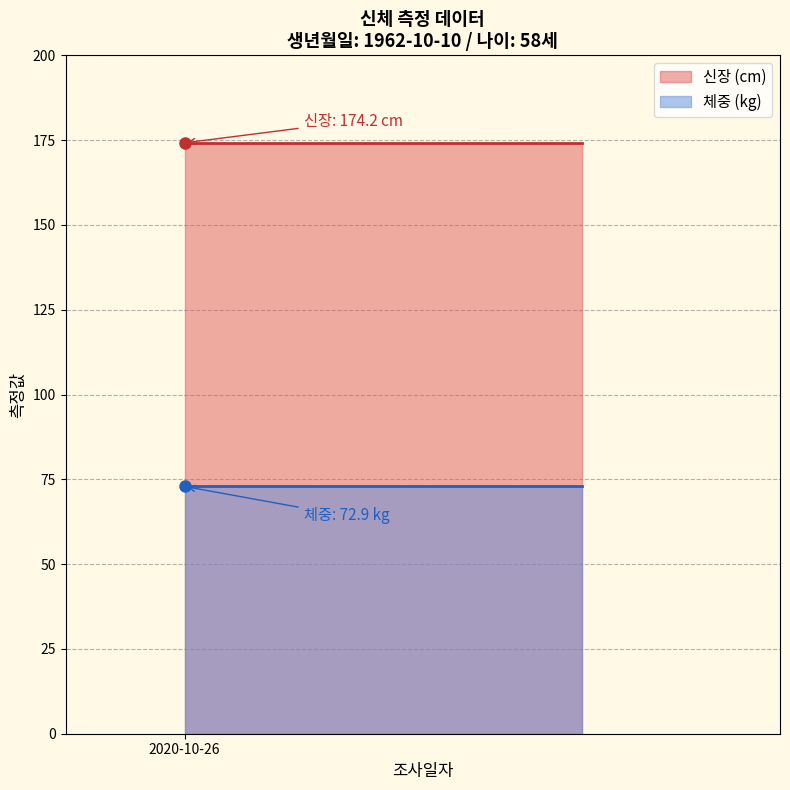

What is the greatest value displayed?

174.2